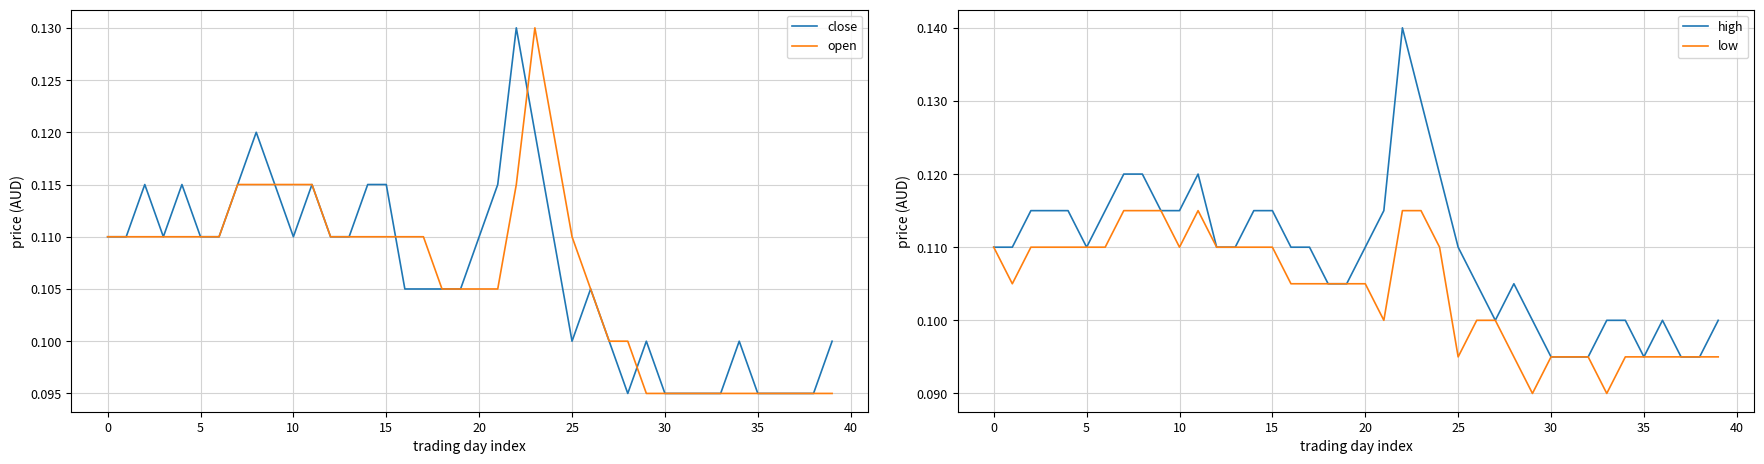

True or false: low and high intersect in this chart.

False